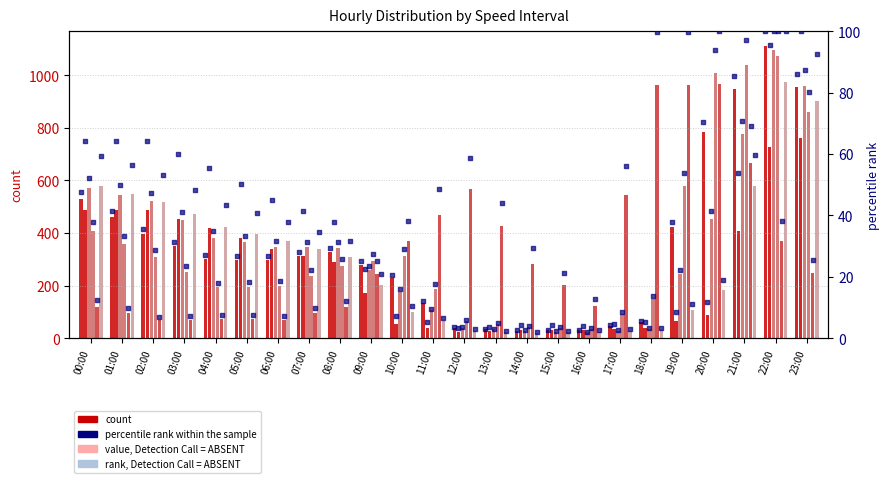

At which category is the sum across all series the highest?

22:00